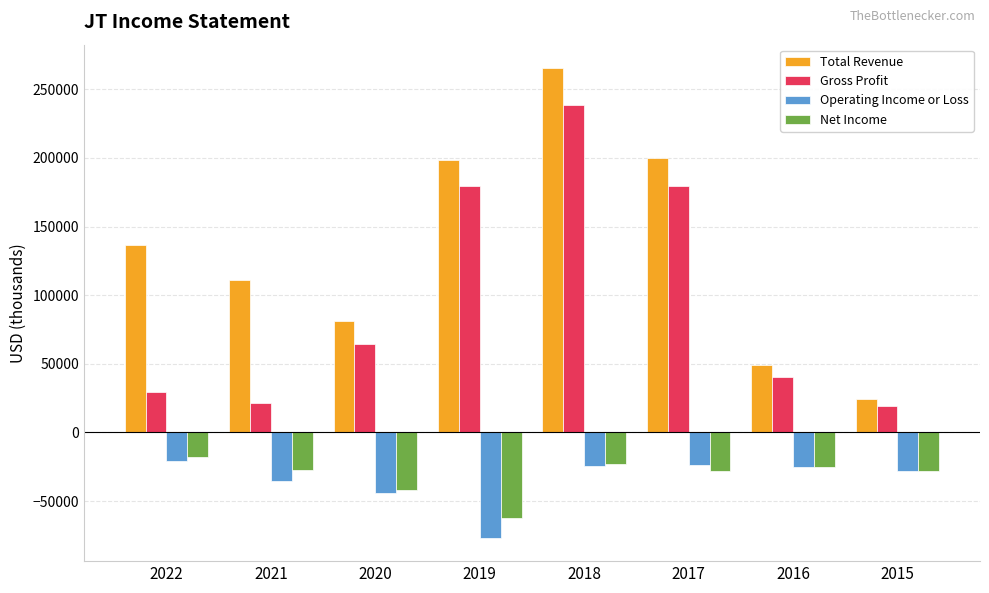

Between 2017 and 2015, which series saw the biggest shift?

Total Revenue